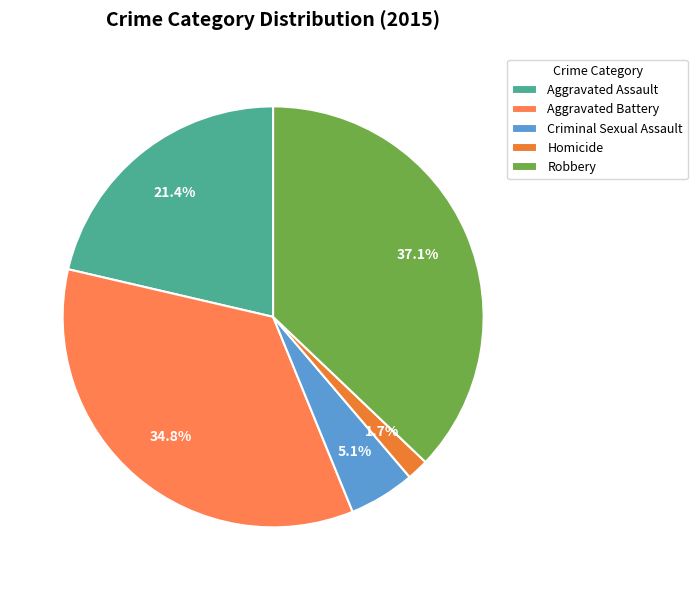

Count the number of slices in the pie.

5